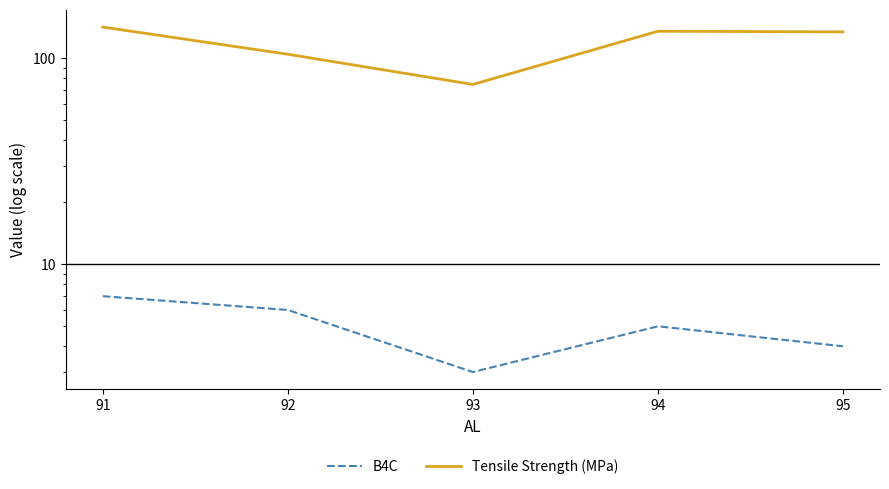

Reading left to right, transcribe all the data shown in this chart.

B4C: 91=7.0	92=6.0	93=3.0	94=5.0	95=4.0
Tensile Strength (MPa): 91=141.4	92=104.4	93=74.5	94=135.0	95=134.0